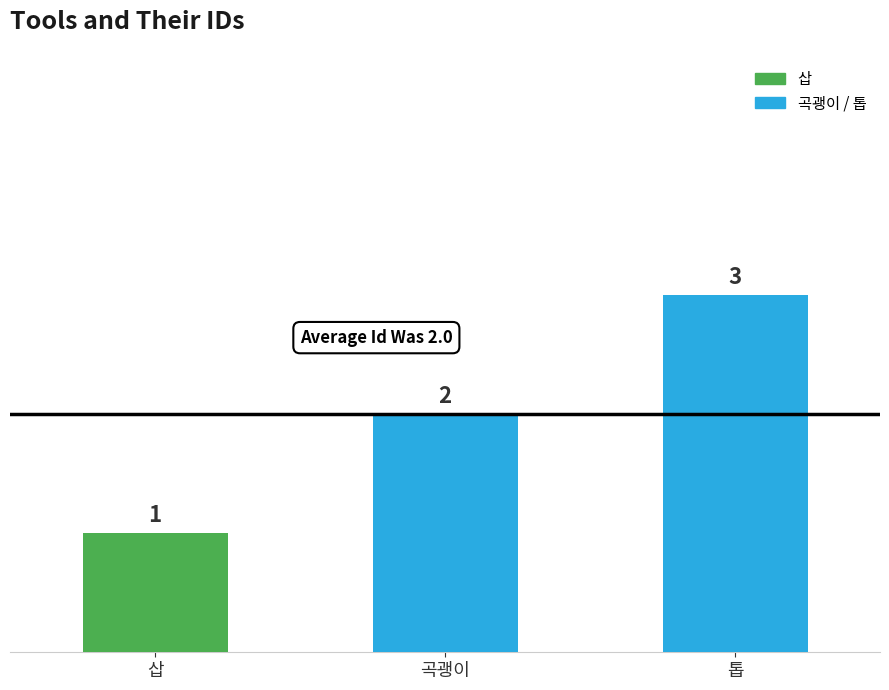

Reading left to right, extract all data points from this chart.

삽=1	곡괭이=2	톱=3